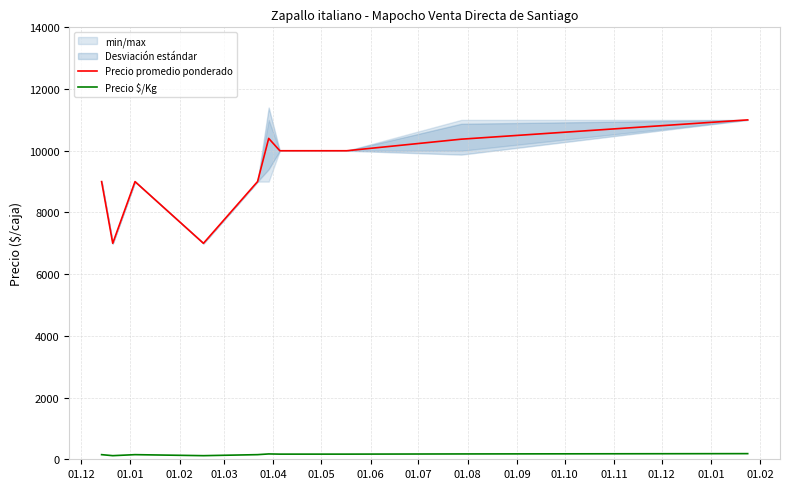

What is the difference between the maximum and minimum values in the Precio promedio ponderado series?

4000